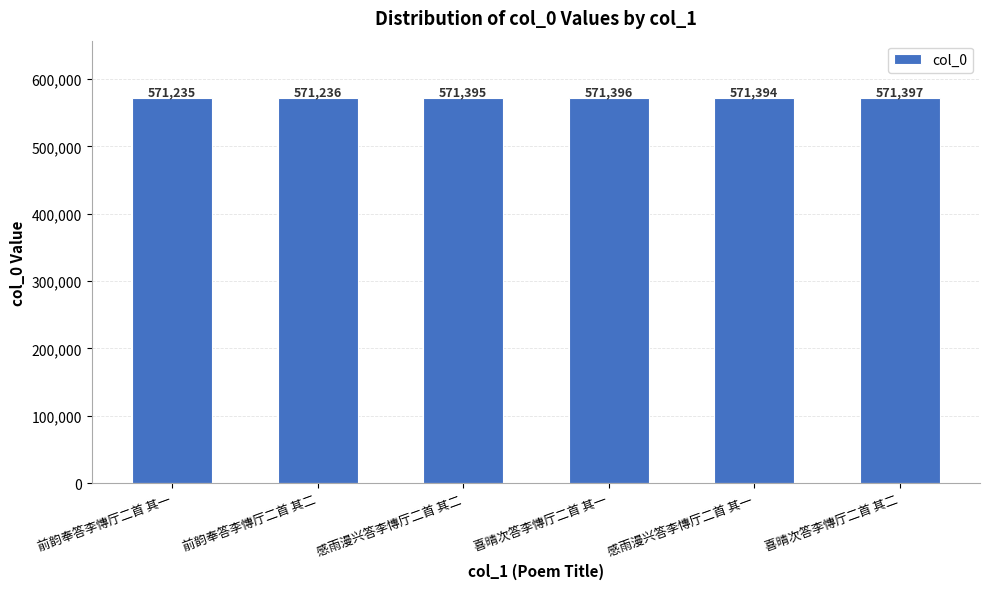

Which category has the lowest value across all series?

前韵奉答李慱厅二首 其一